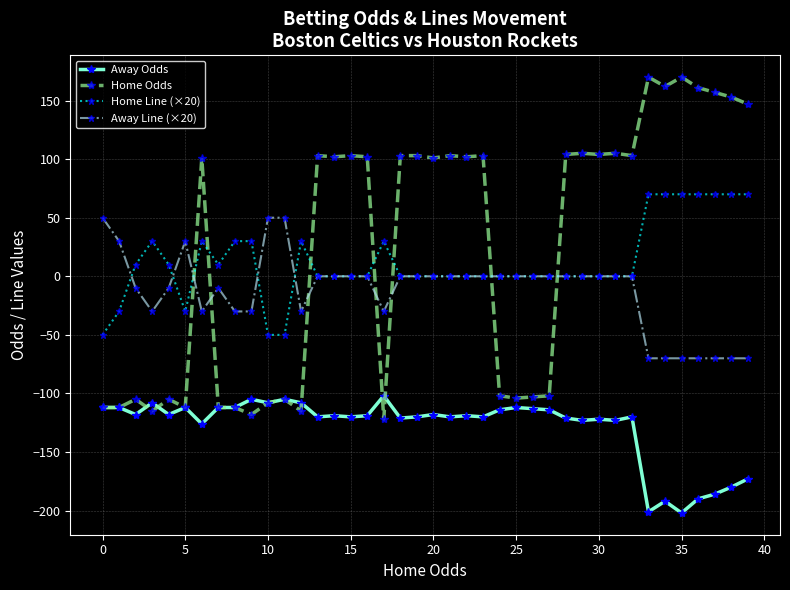

Which series has the largest total across all categories?

Home Odds